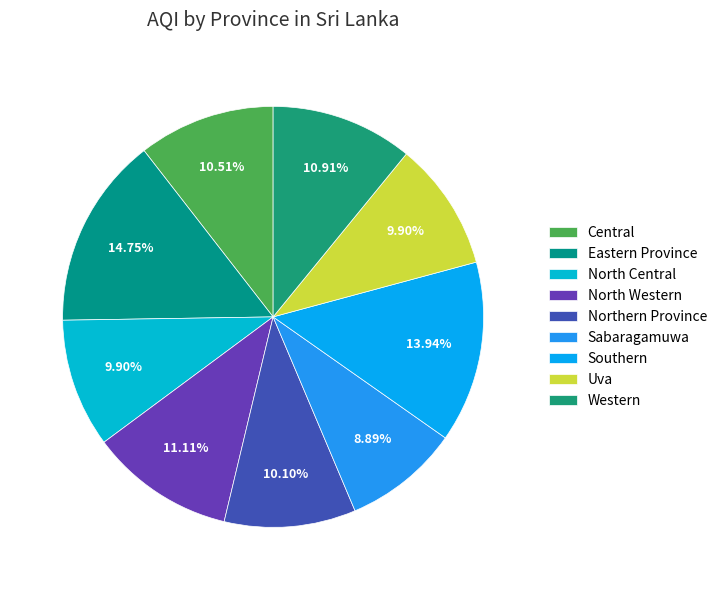

What percentage do Northern Province and Eastern Province together represent?

24.8%